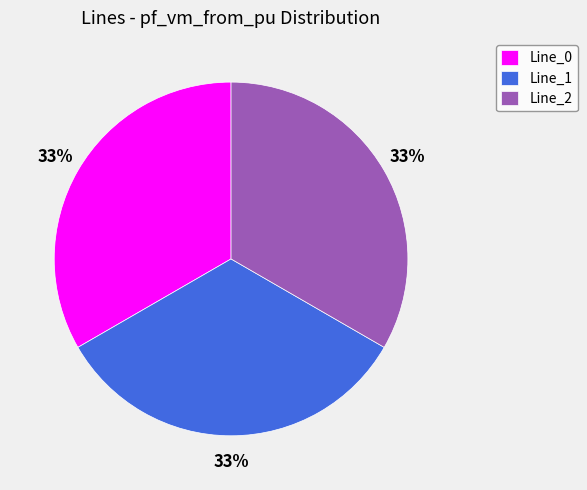

Does Line_1 represent more than half of the total?

No